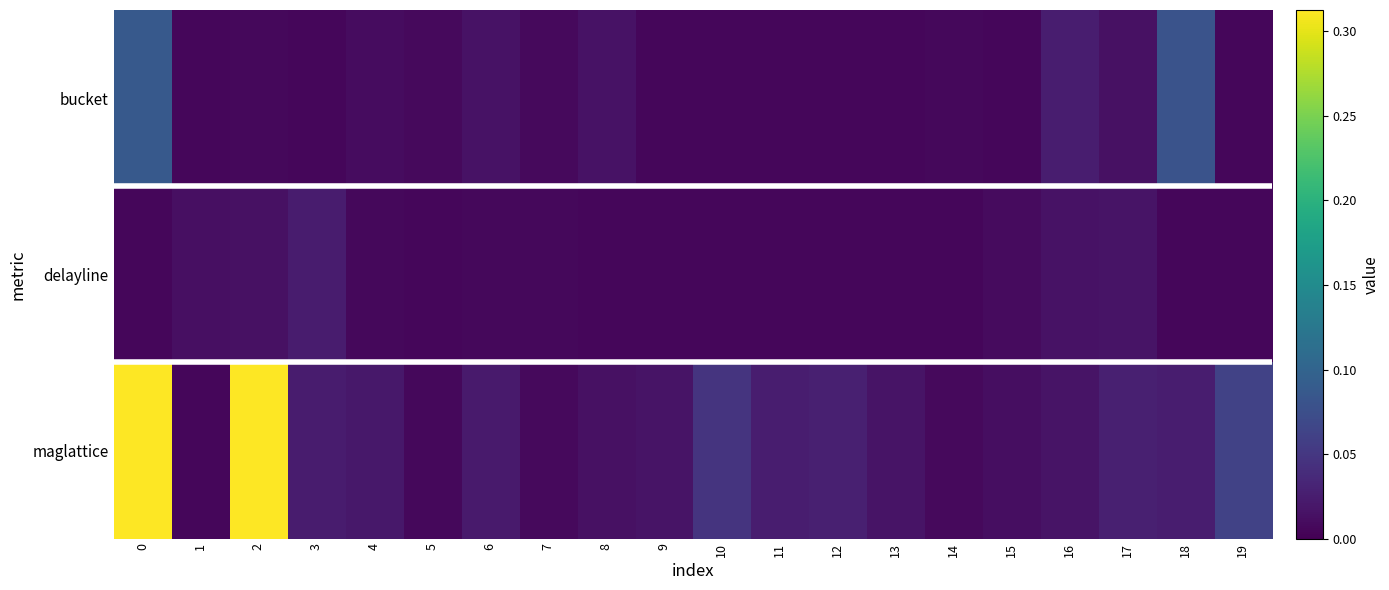

Which series has the largest range (max minus min)?

maglattice